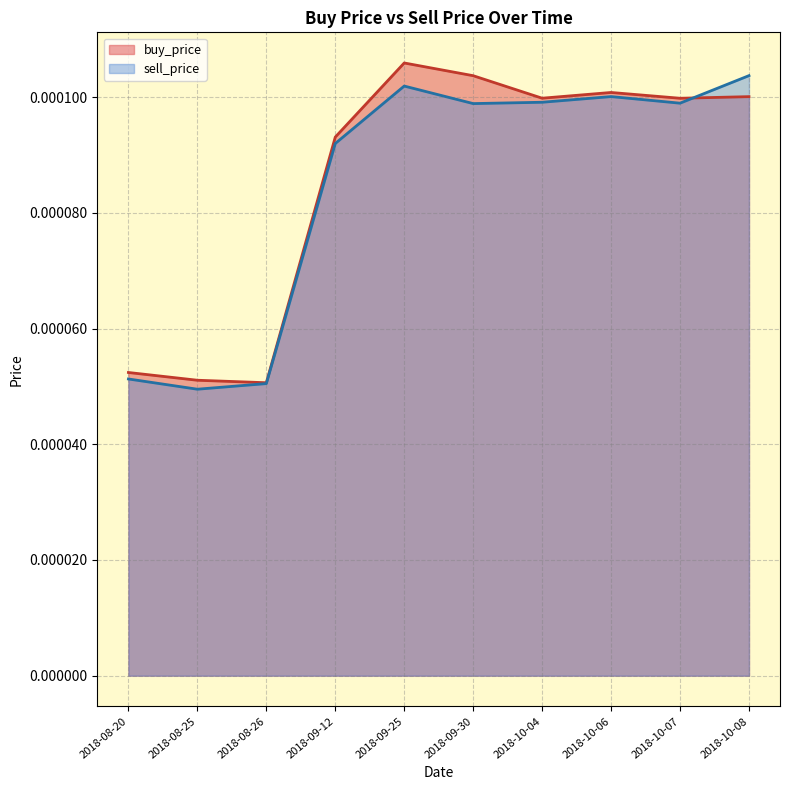

Between 2018-08-20 and 2018-09-12, which series saw the biggest shift?

sell_price